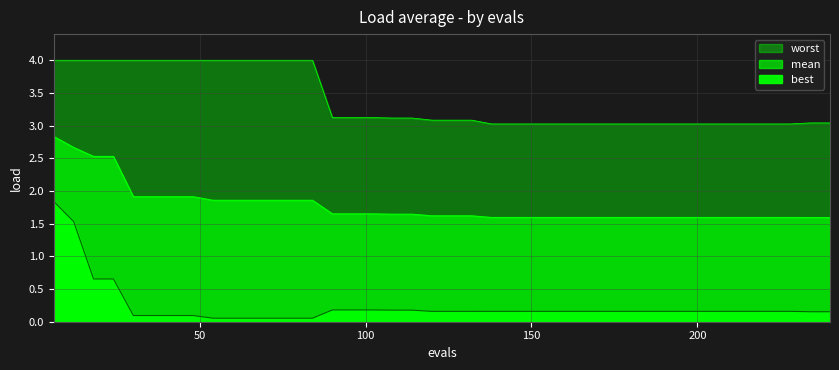

What is the total value across all series at 234?

4.8